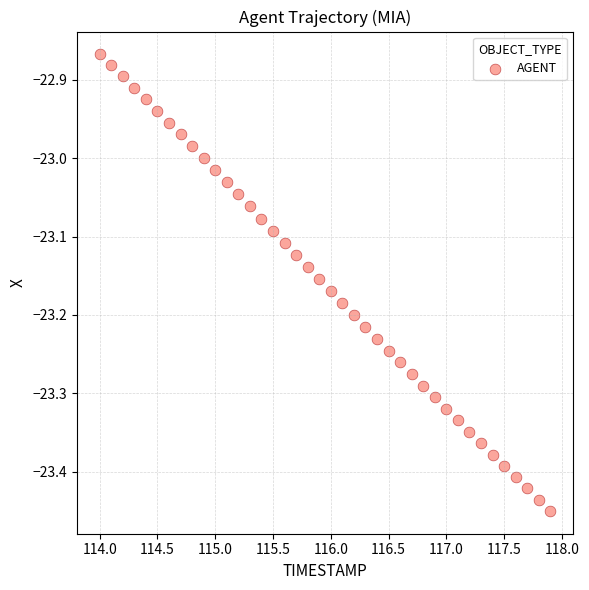

What is the range of X values (max minus min)?

3.9